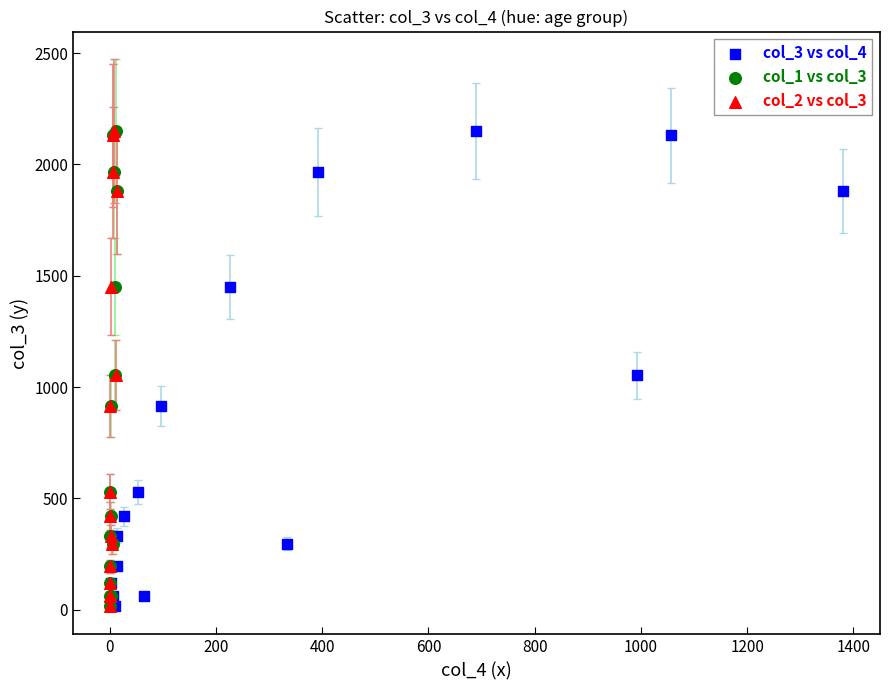

What are all the series names shown in the legend?

col_3 vs col_4, col_1 vs col_3, col_2 vs col_3